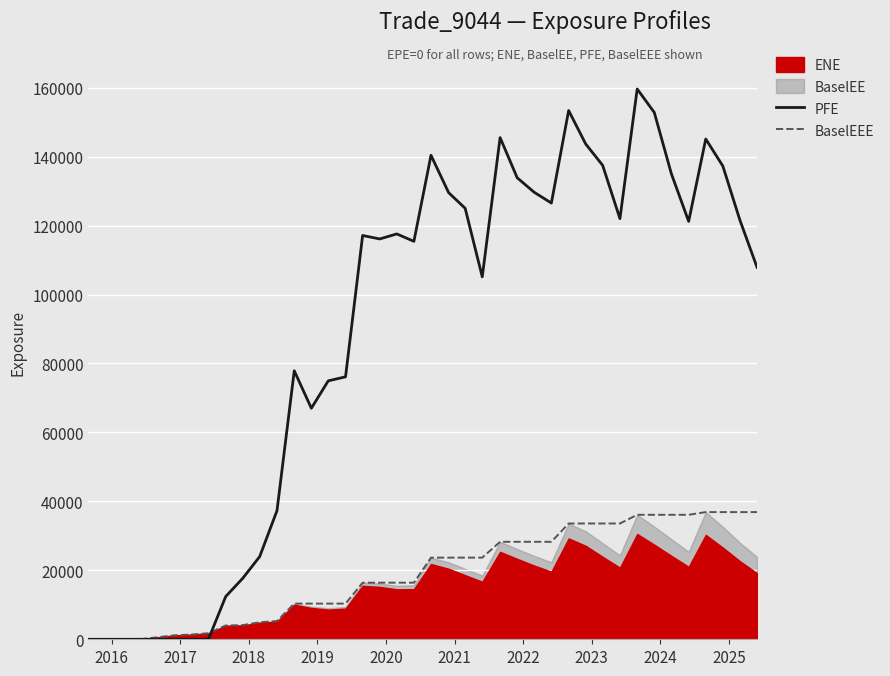

Is it true that BaselEEE equals 6942.1 at 13?

False